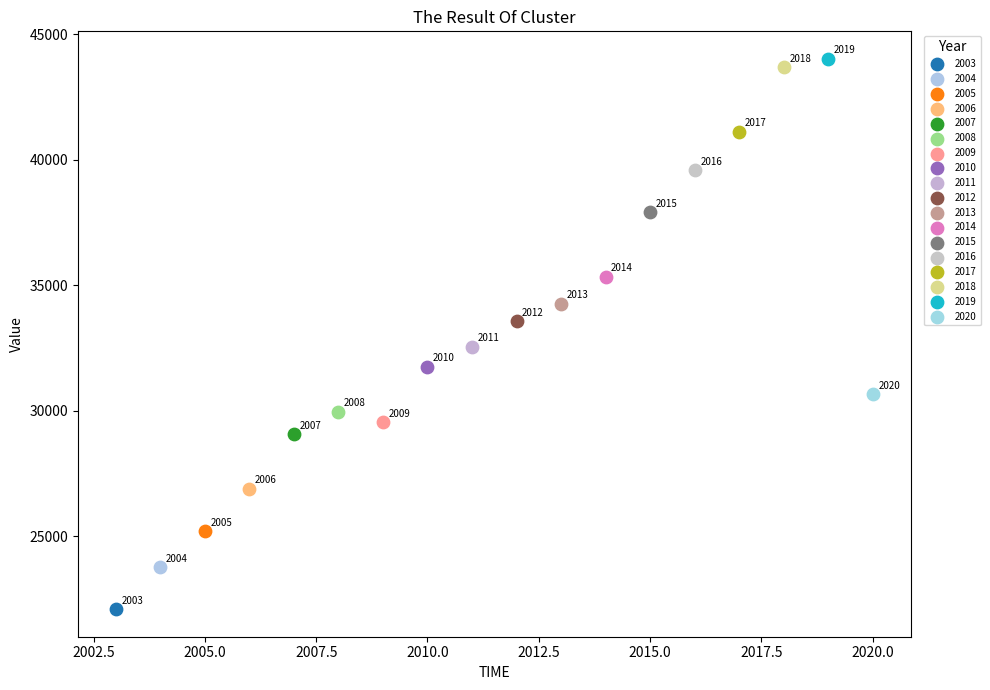

What are all the series names shown in the legend?

2003, 2004, 2005, 2006, 2007, 2008, 2009, 2010, 2011, 2012, 2013, 2014, 2015, 2016, 2017, 2018, 2019, 2020